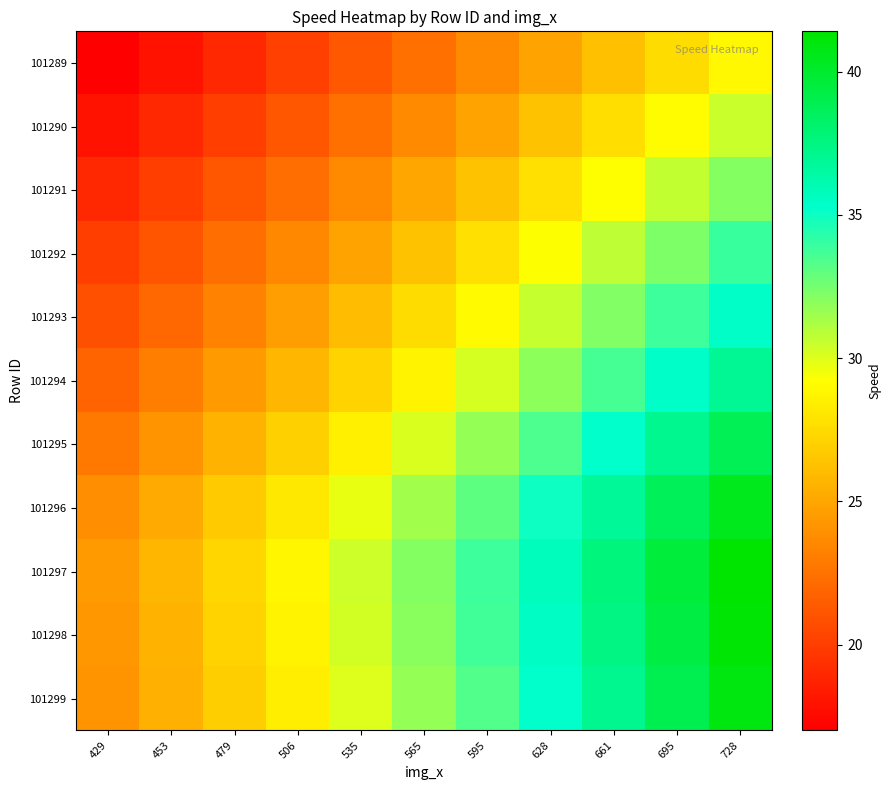

Which series has the widest spread of values?

101297